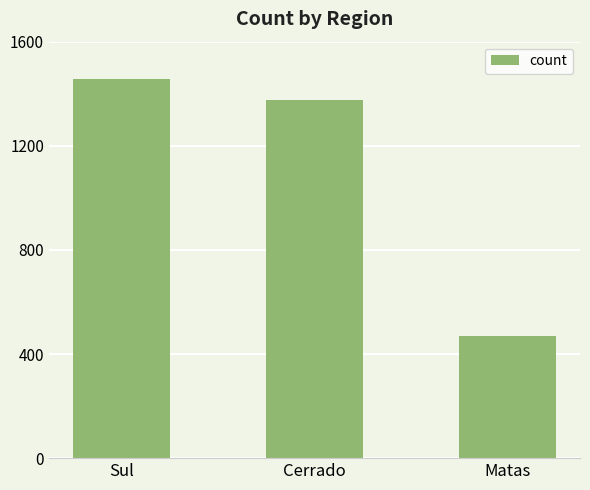

What is the sum of all values?

3304